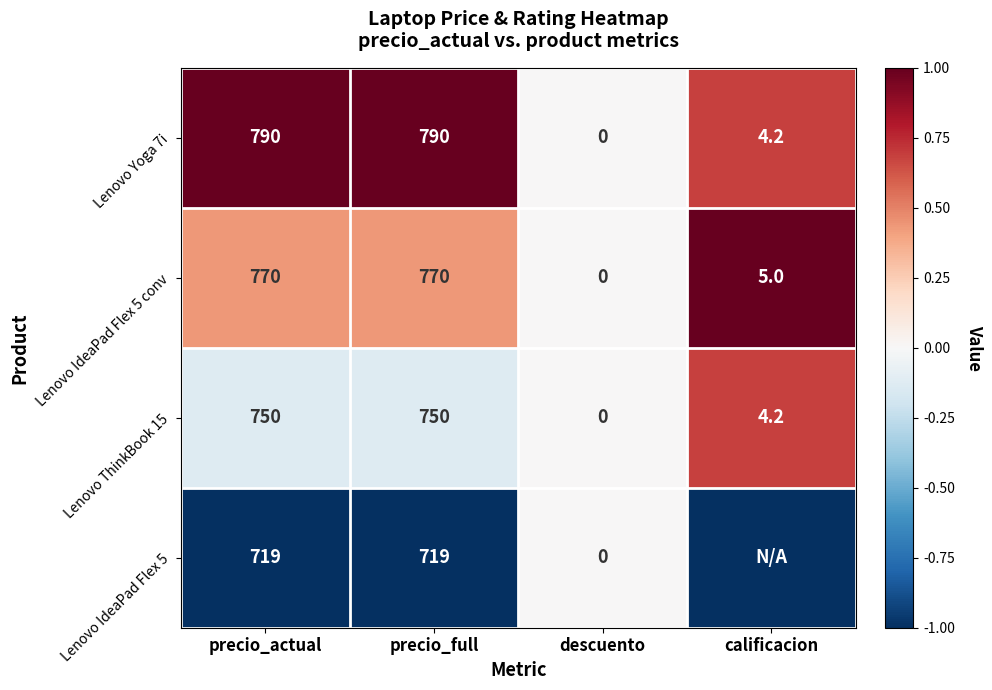

Where is Lenovo ThinkBook 15 nearest to the value 375?

calificacion